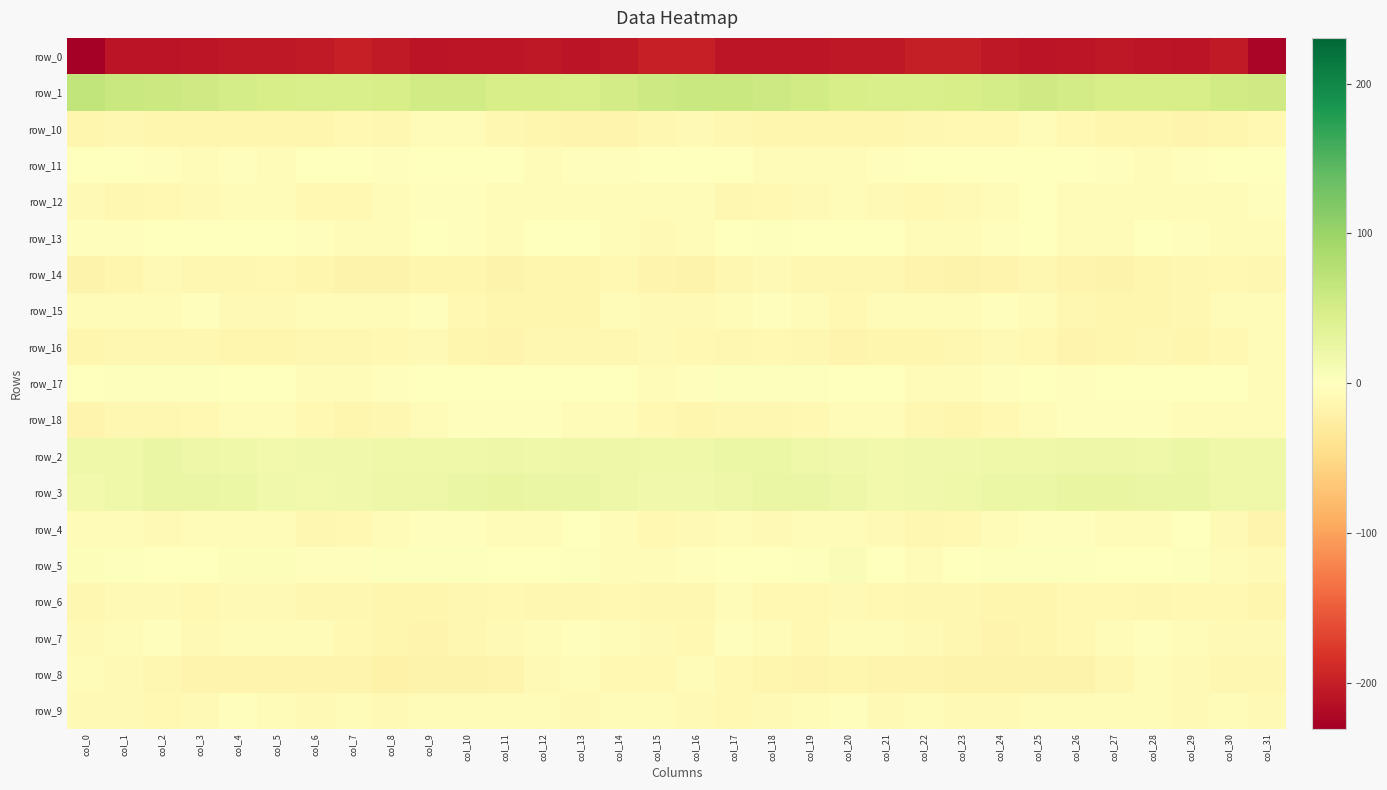

Which category has the highest value across all series?

col_0